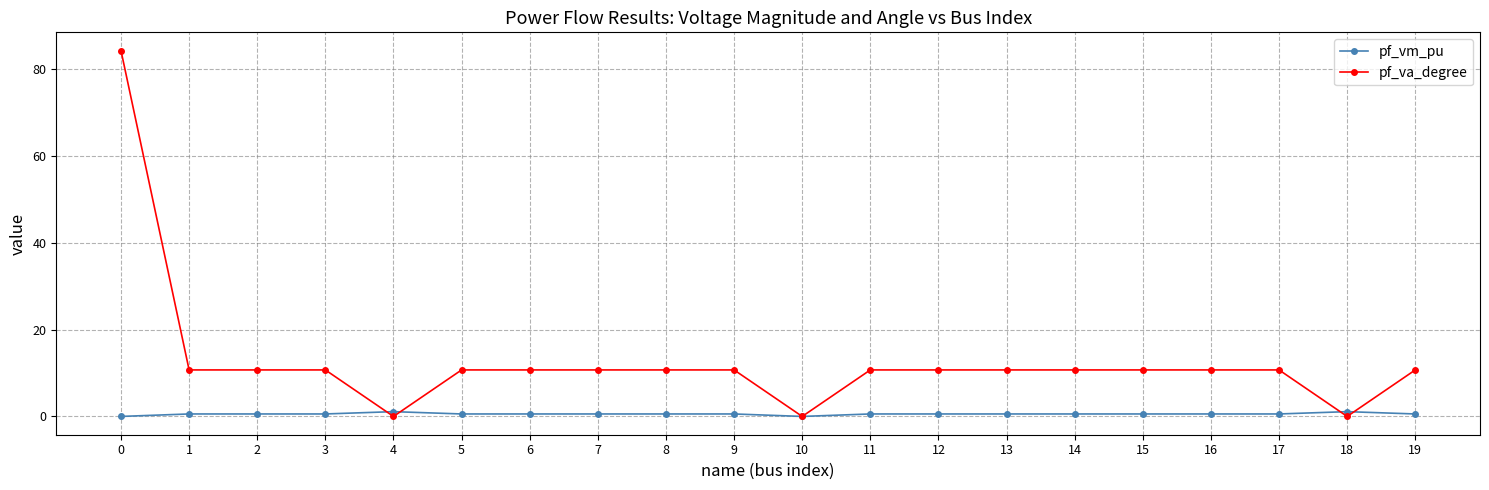

What are all the series names shown in the legend?

pf_vm_pu, pf_va_degree